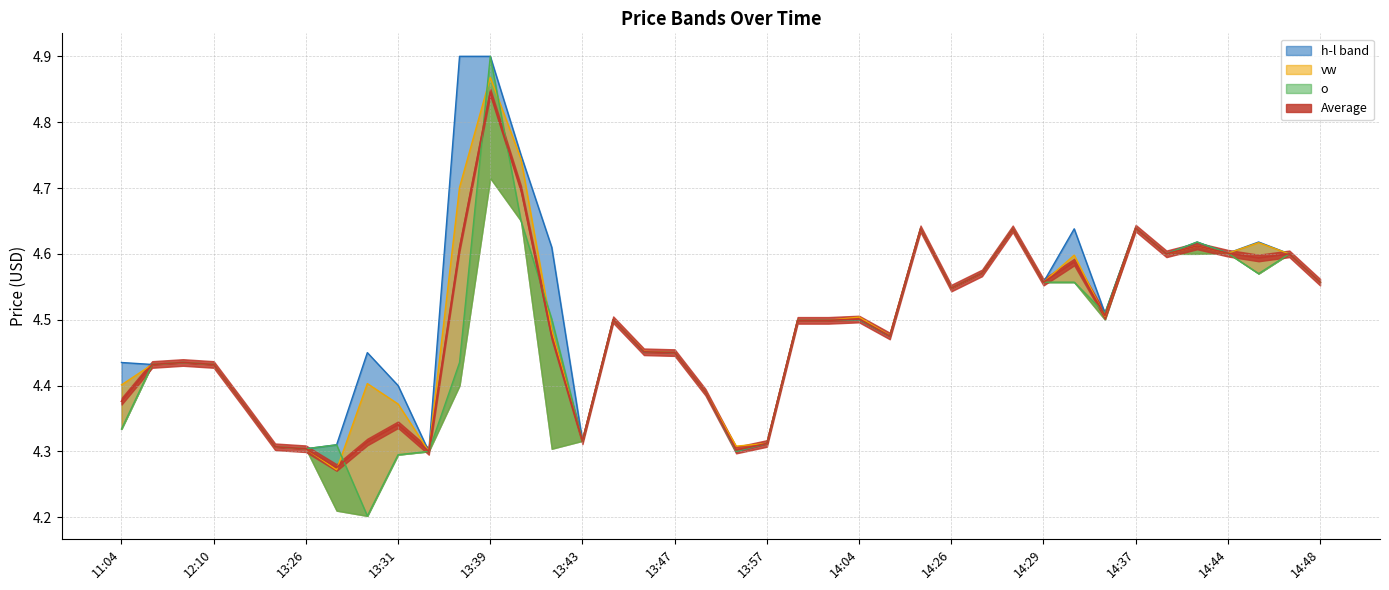

How many interior local valleys does the vw series have?

10